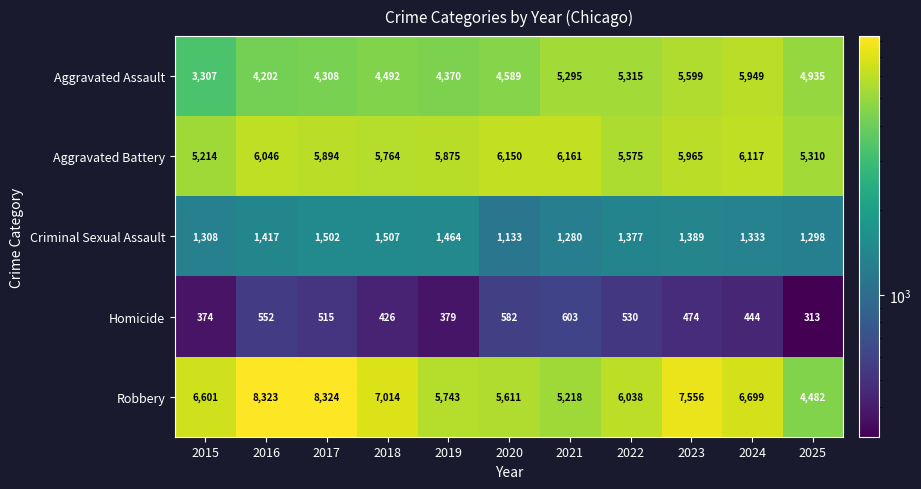

The Aggravated Assault series shows 4308 at 2017. True or false?

True